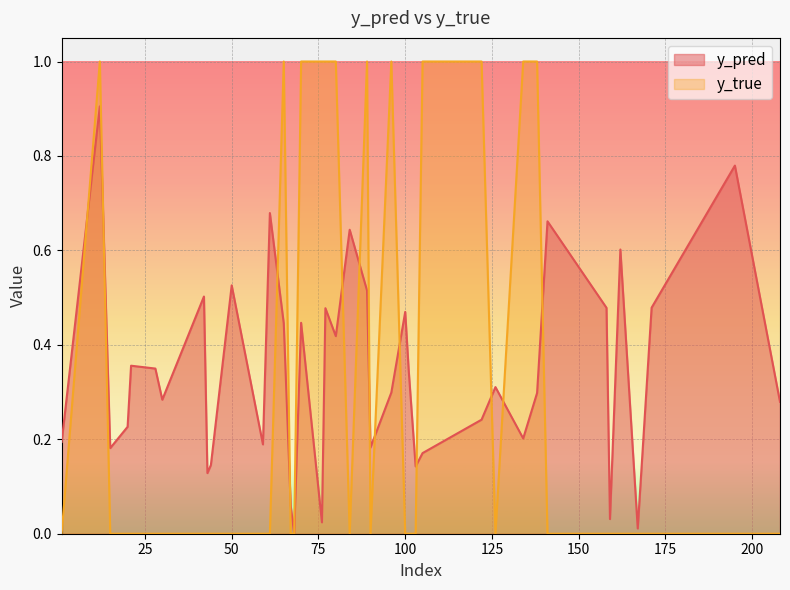

What is the maximum value shown in the chart?

1.0